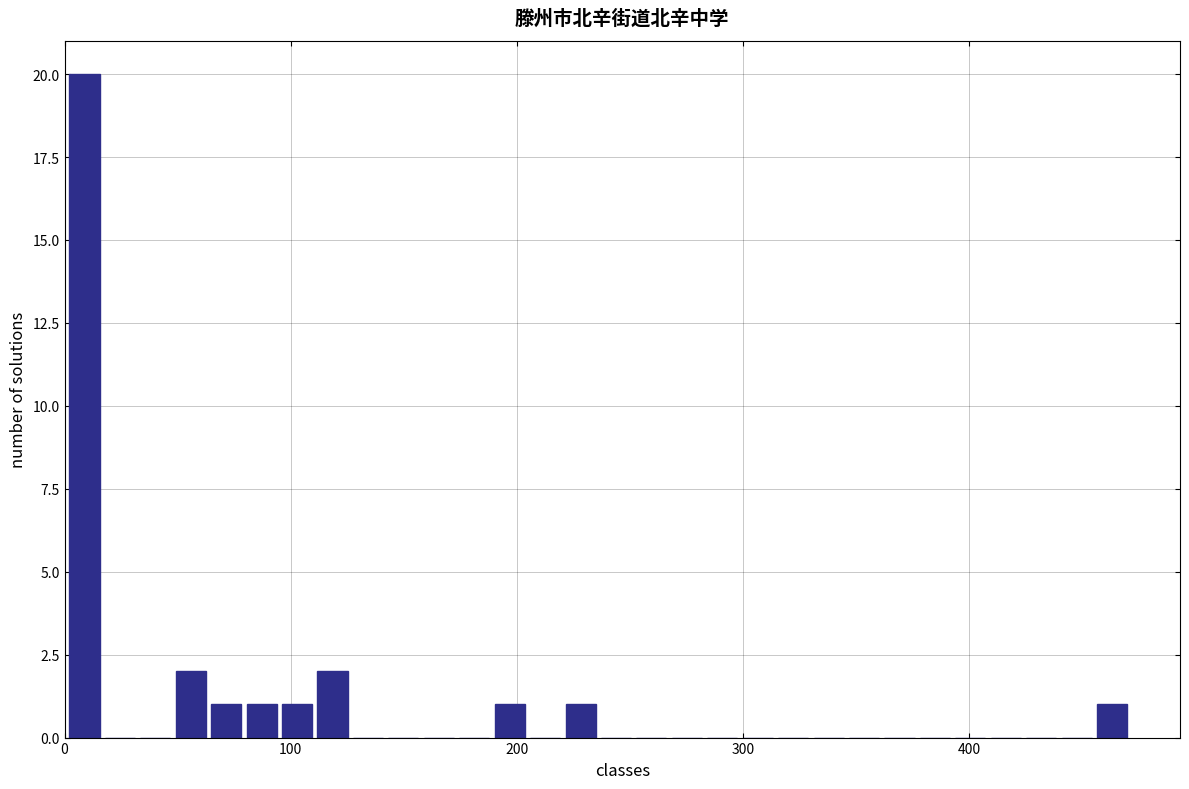

Read against the x-axis, roughly where is the centre of the tallest bar?

10